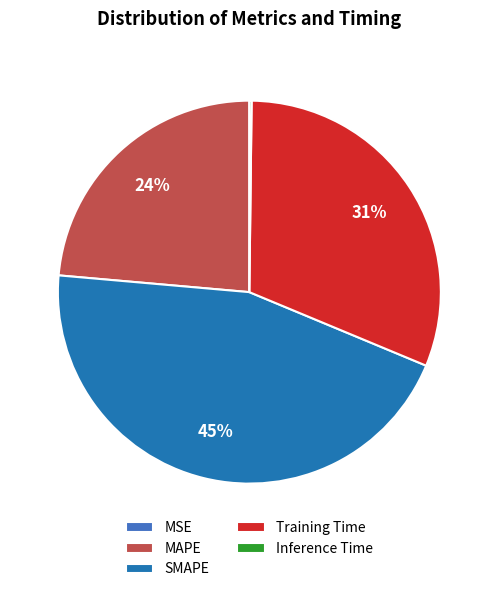

Does SMAPE represent more than half of the total?

No